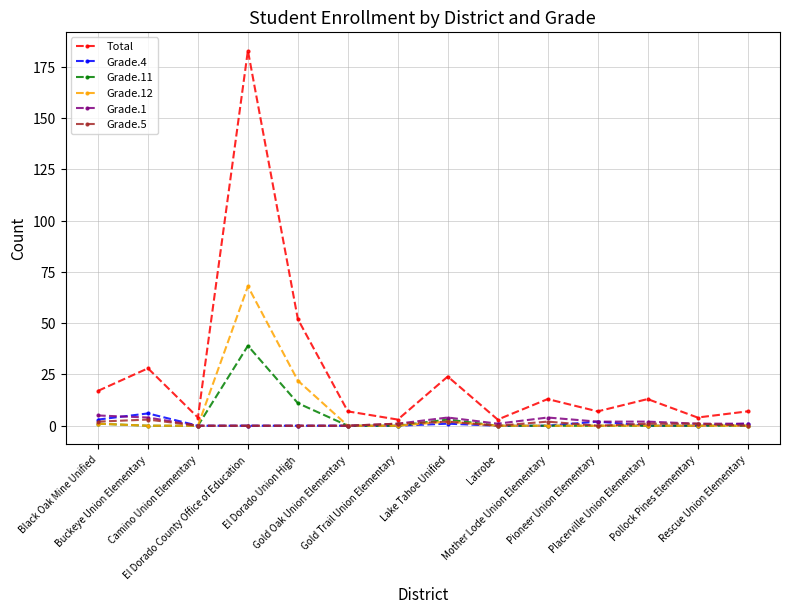

True or false: Total and Grade.1 cross at least once.

False